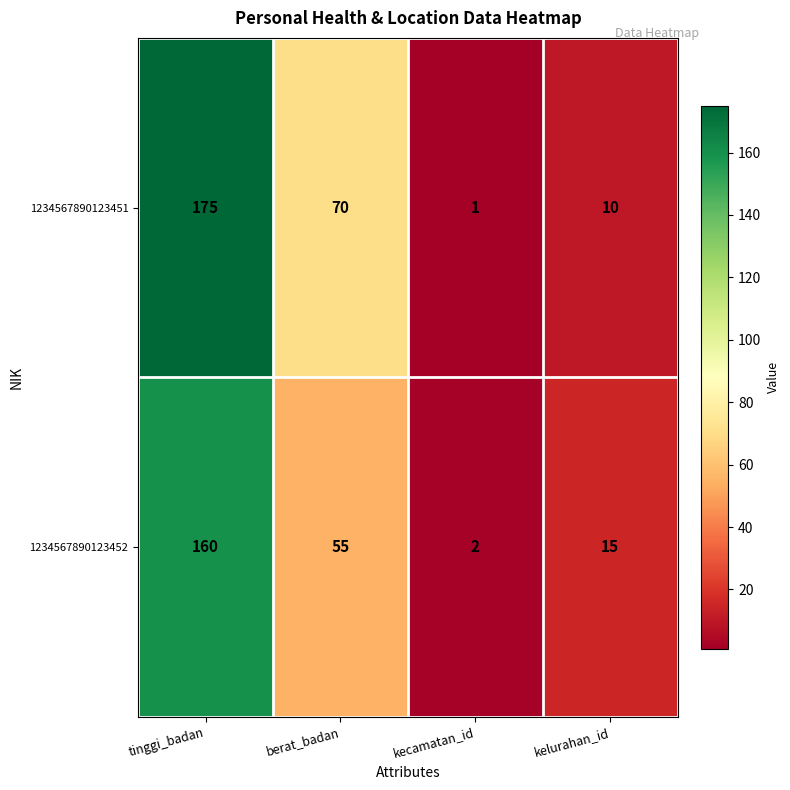

Which category has the lowest value in the 1234567890123451 series?

kecamatan_id